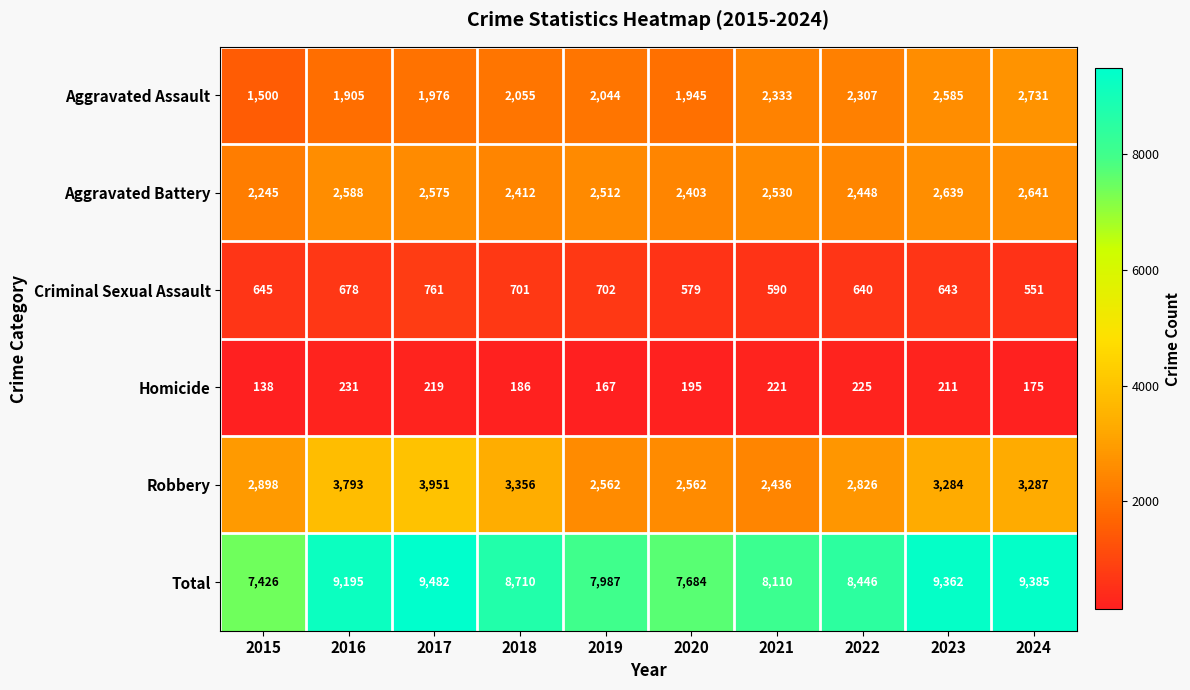

What is the total value across all series at 2015?

14852